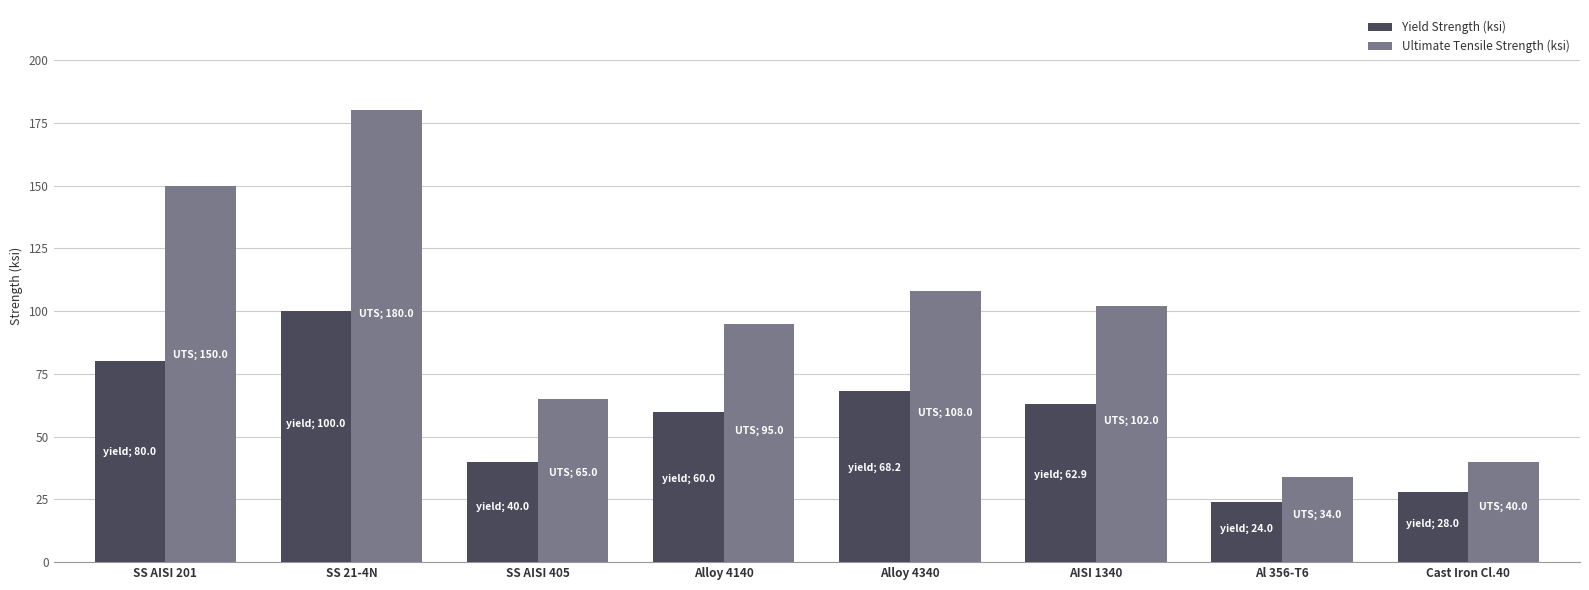

What is the sum of all Yield Strength (ksi) values?

463.1